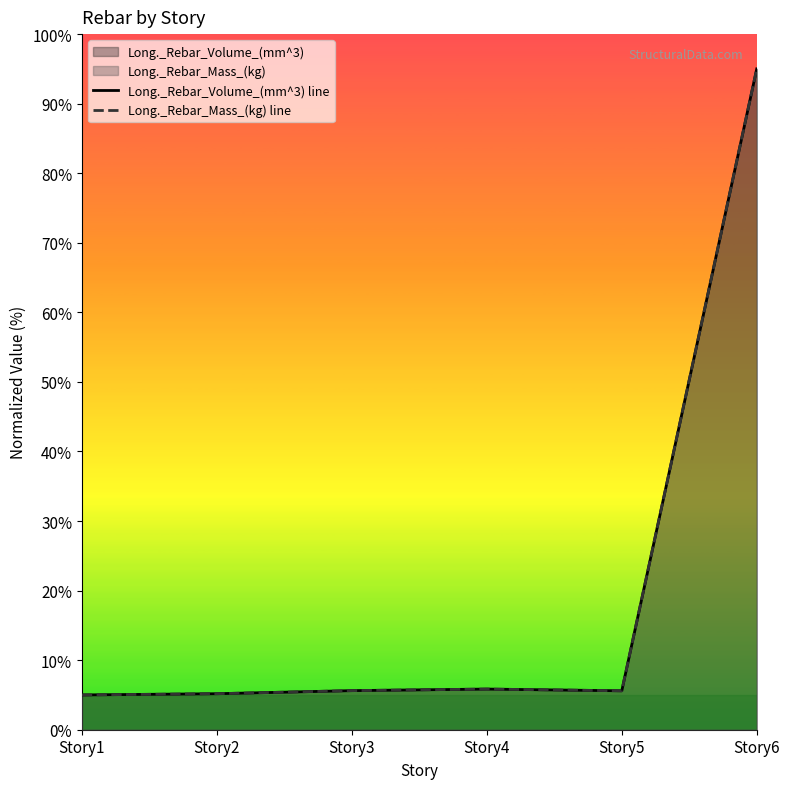

How many times do Long._Rebar_Volume_(mm^3) line and Long._Rebar_Mass_(kg) line cross each other?

1